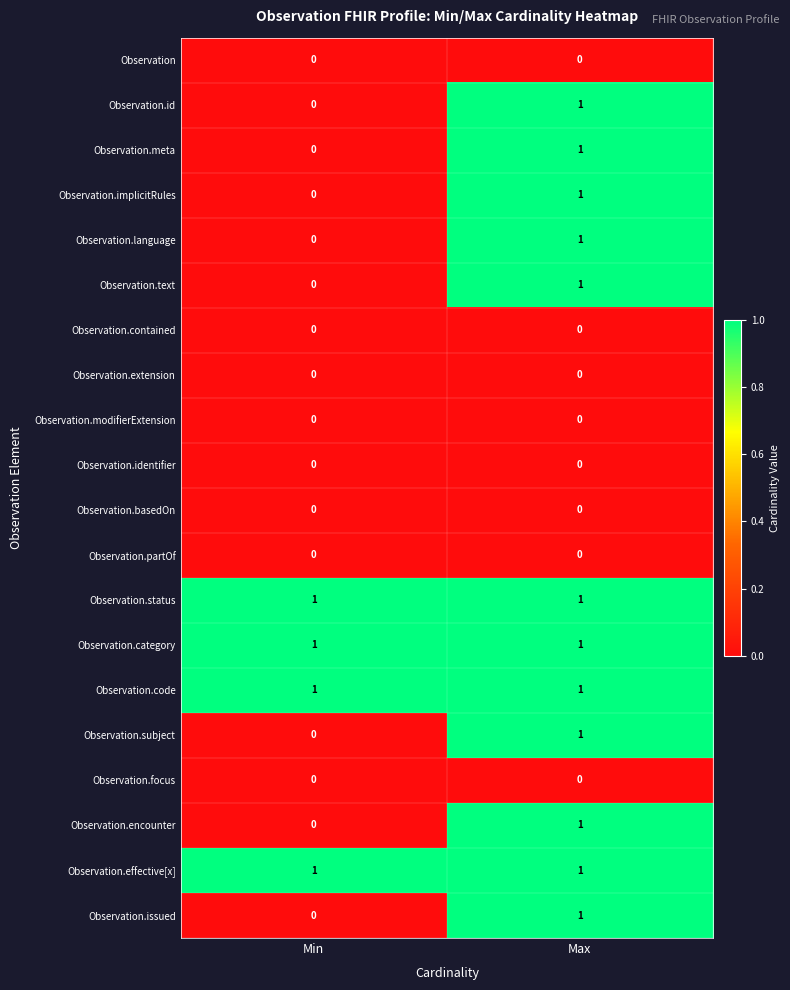

Which category has the highest value in the Observation.encounter series?

Max